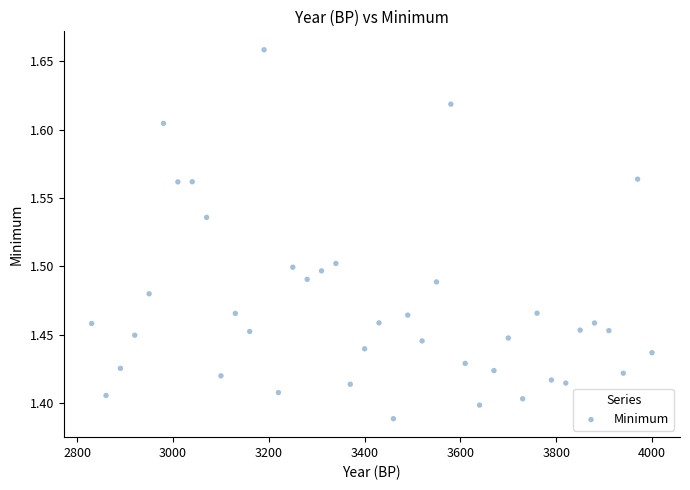

What is the range of Y values (max minus min)?

0.3